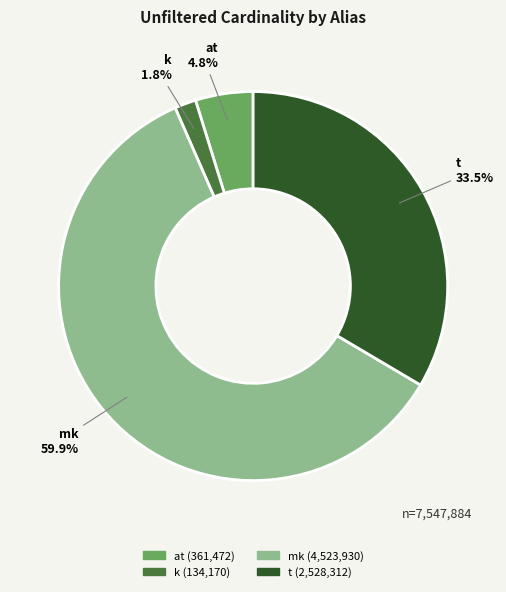

What portion of the pie excludes at?

95.2%